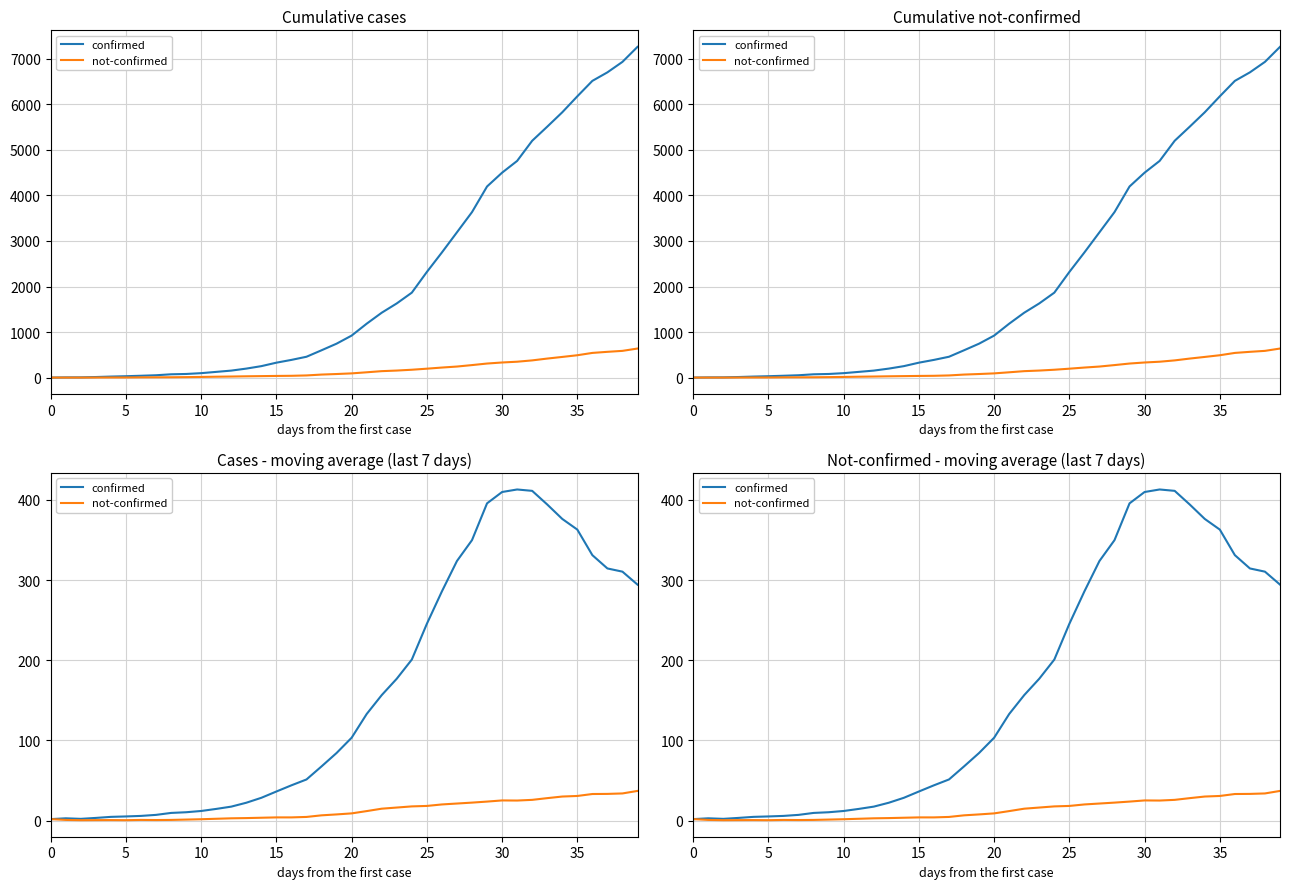

True or false: not-confirmed and confirmed intersect in this chart.

False